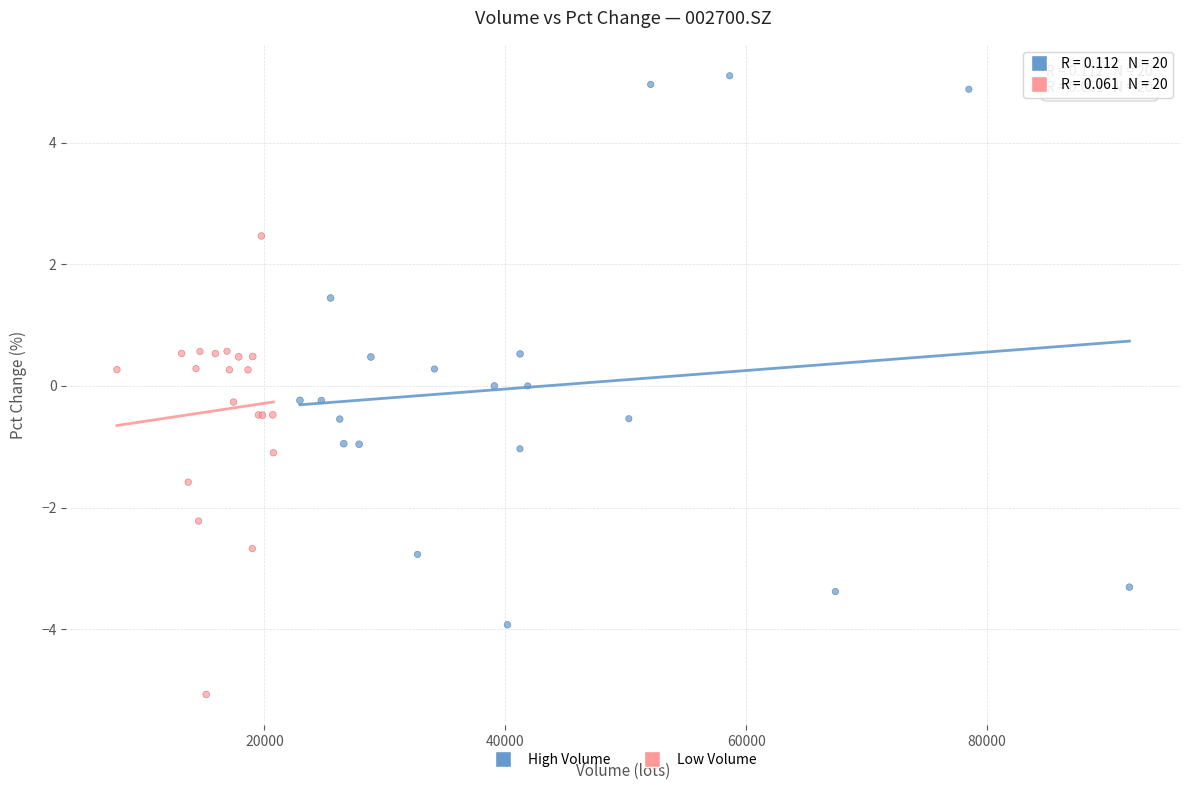

What are all the series names shown in the legend?

High Volume, Low Volume